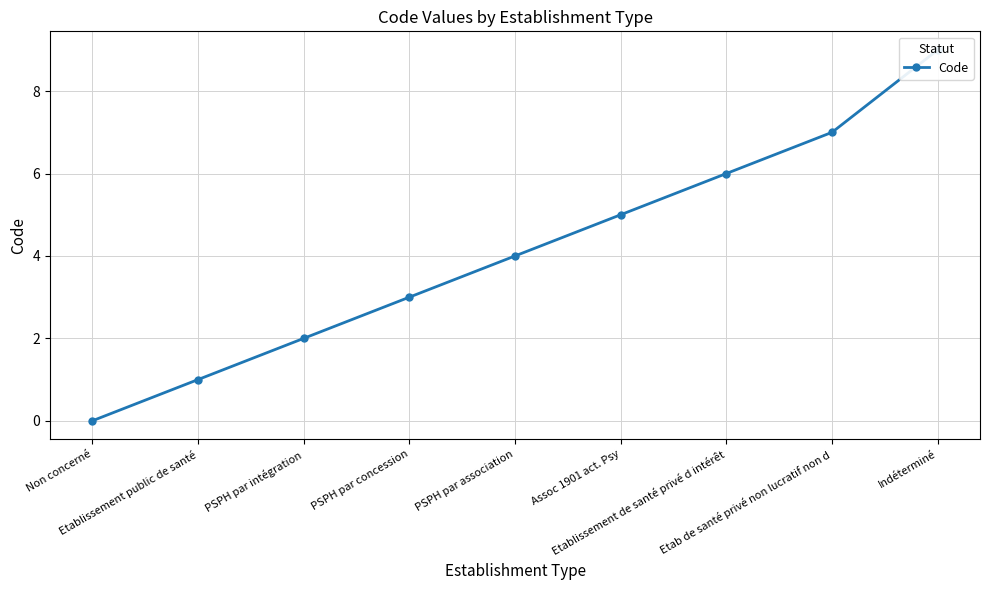

Does the chart display data point markers on the line(s)?

Yes